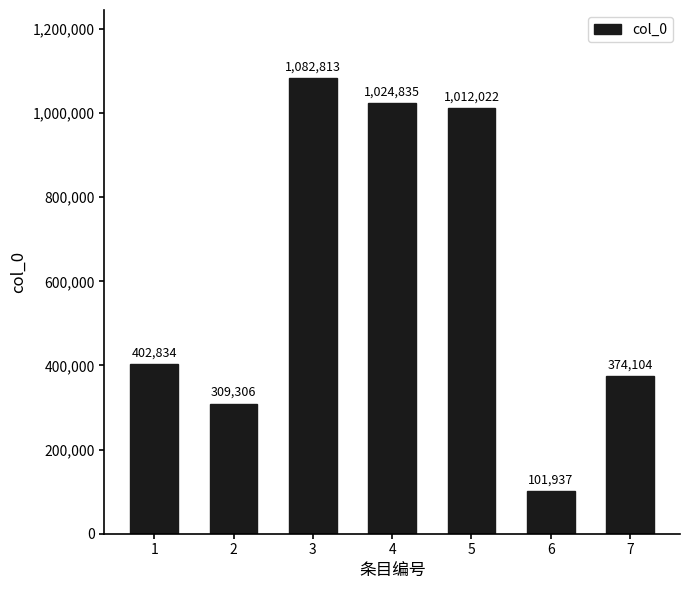

List the labels in order of value, smallest first.

6, 2, 7, 1, 5, 4, 3